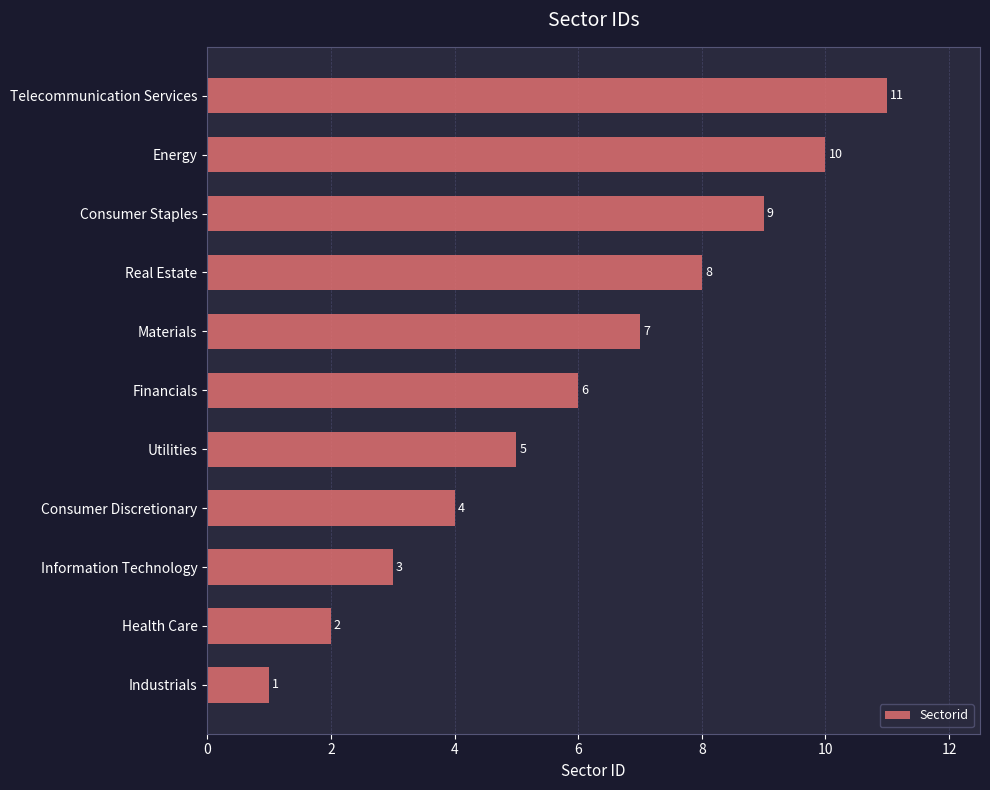

Approximately how many times larger is the value at Consumer Staples compared to Energy?

0.9